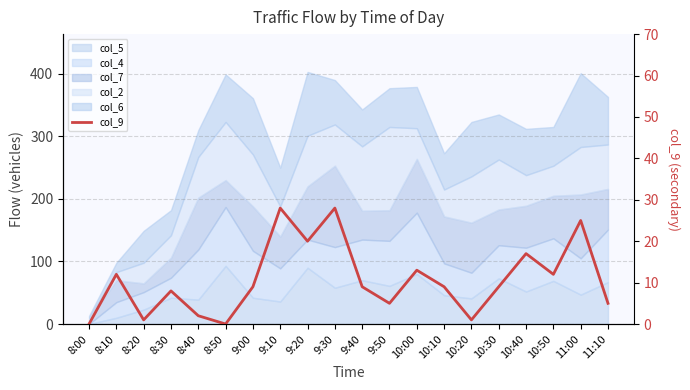

How many lines are shown in the chart?

1